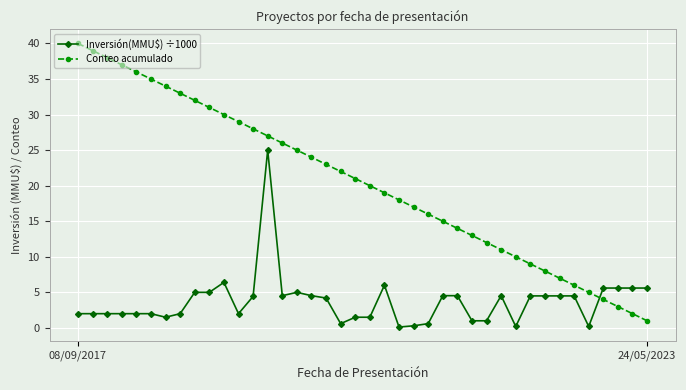

True or false: Conteo acumulado and Inversión(MMU$) ÷1000 cross at least once.

True